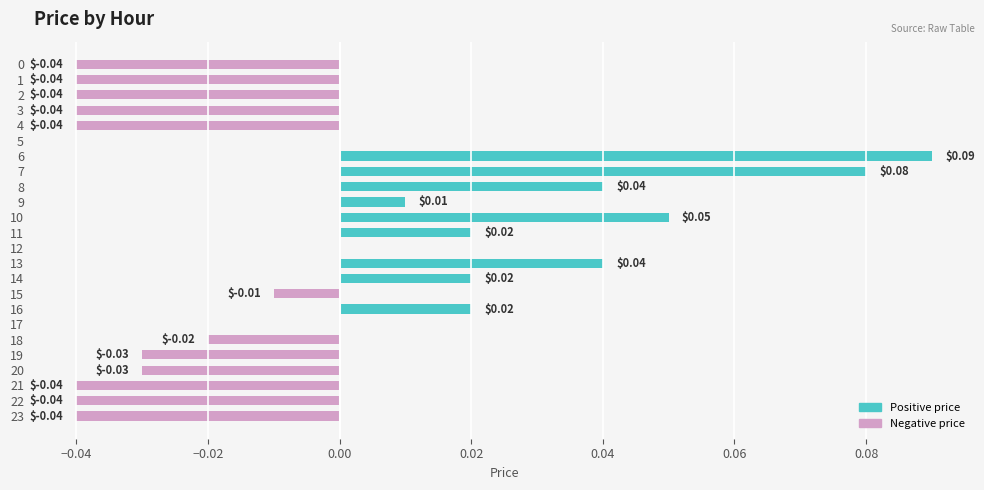

Between 19 and 14, which is larger?

14